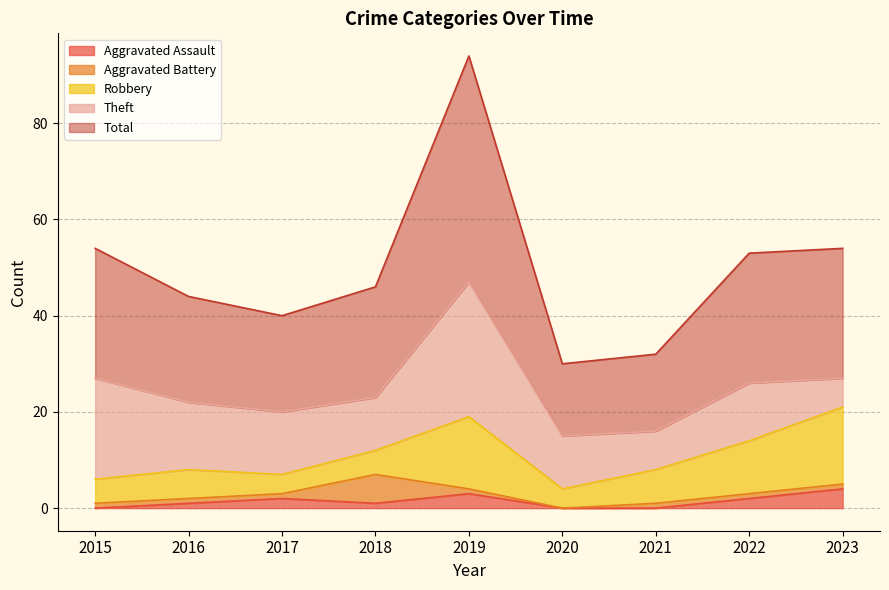

How many data points in Theft are less than 12?

4